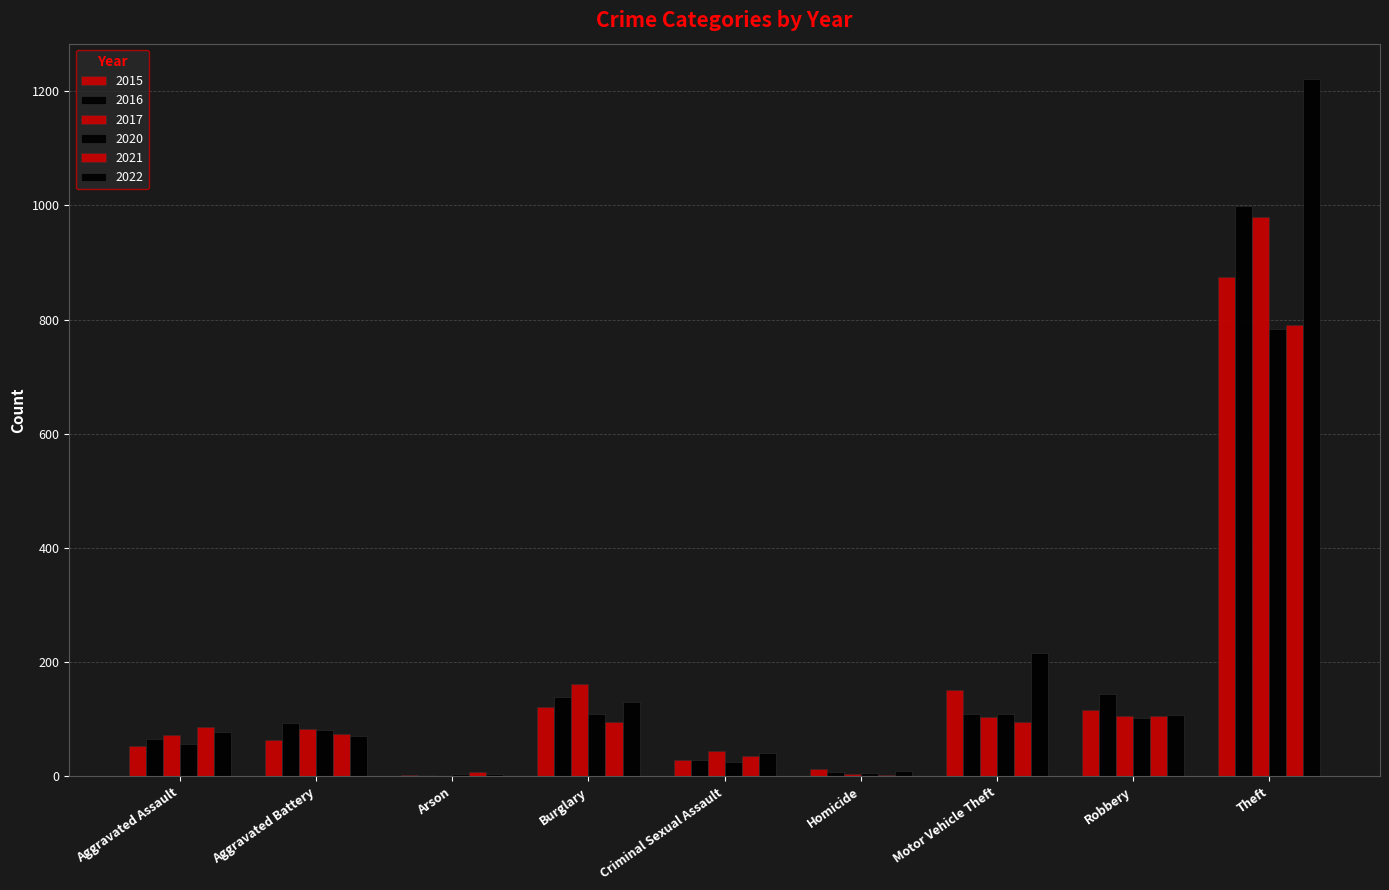

How many categories are shown in the chart?

9